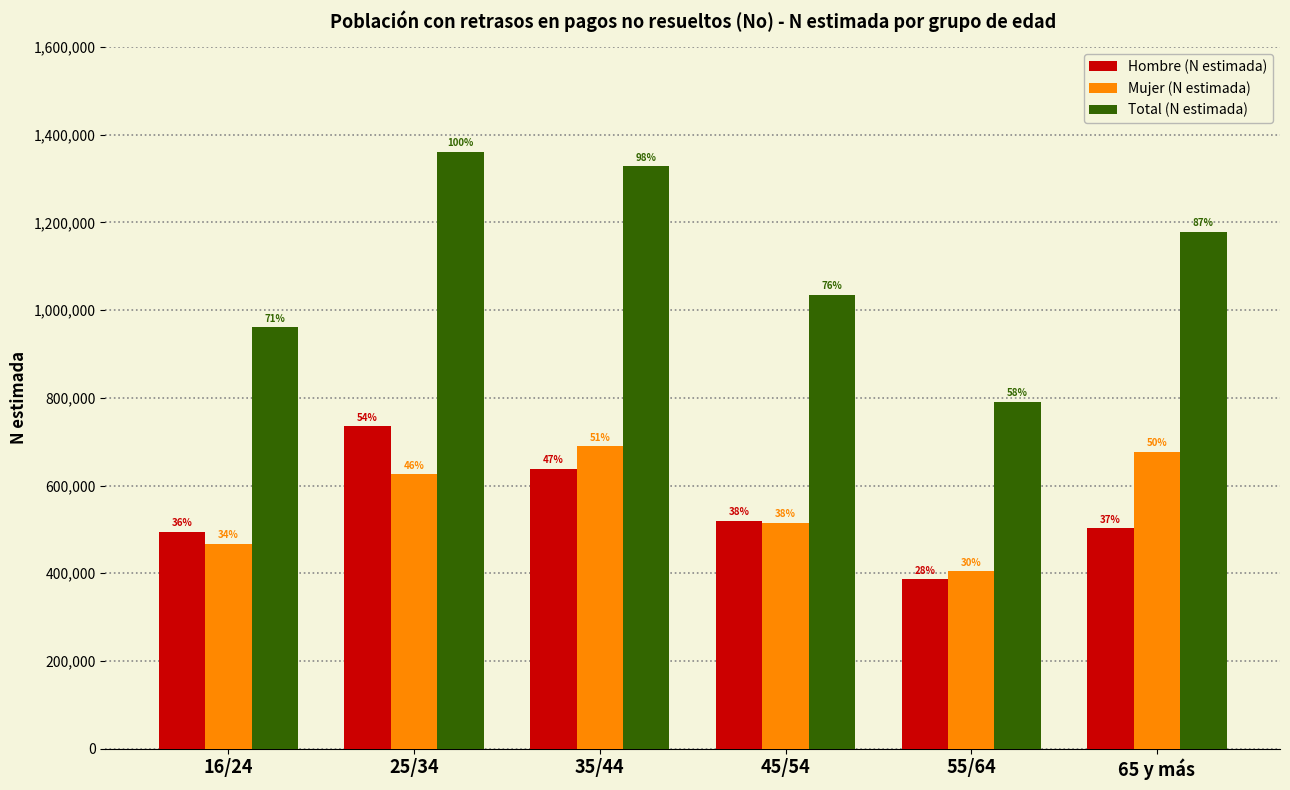

Are the bars grouped side by side (vs. stacked)?

Yes